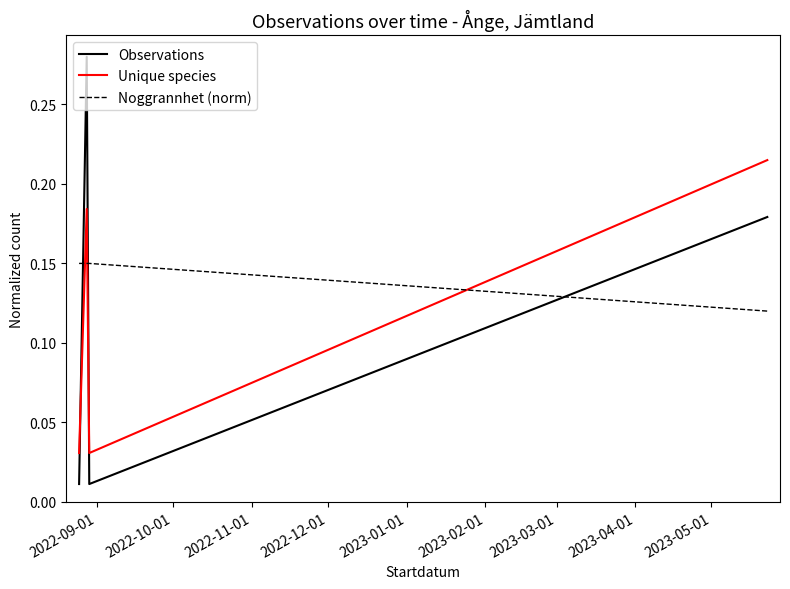

Which series has the largest total across all categories?

Noggrannhet (norm)